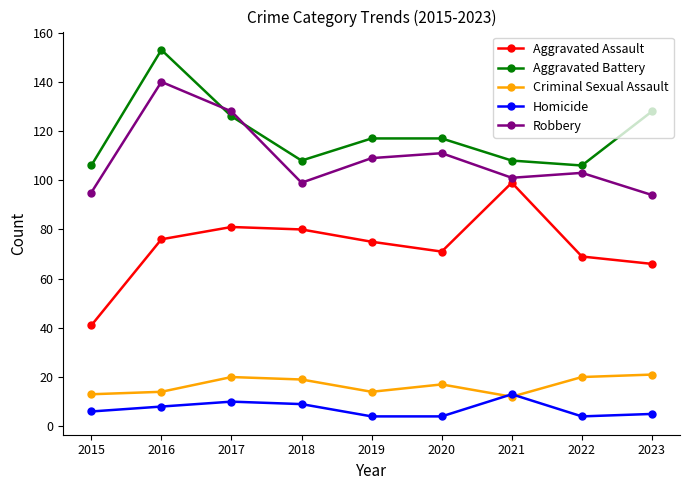

Which category has the highest value across all series?

2016